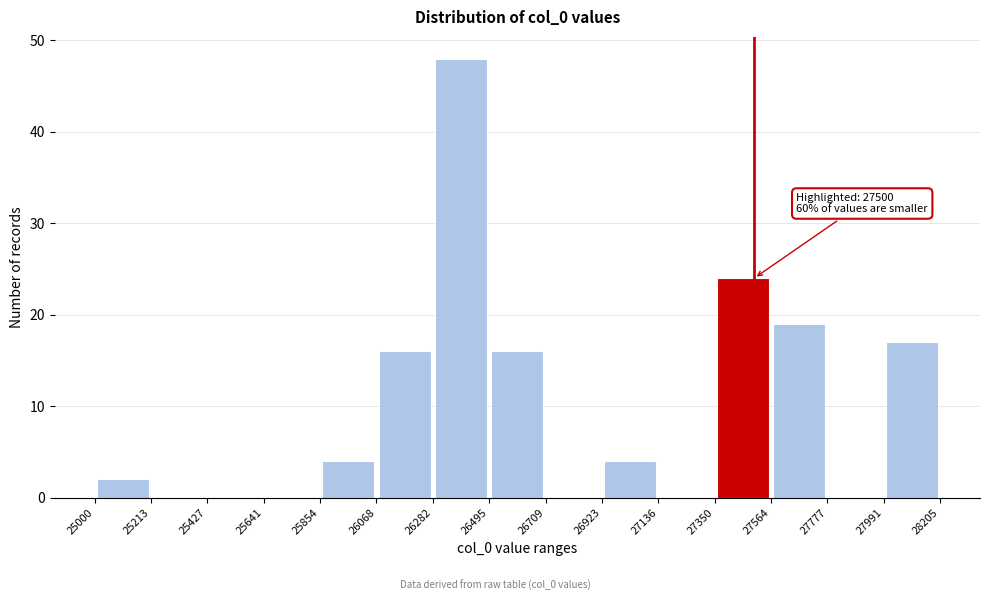

Which range on the x-axis has the tallest bar?

26282 to 26495